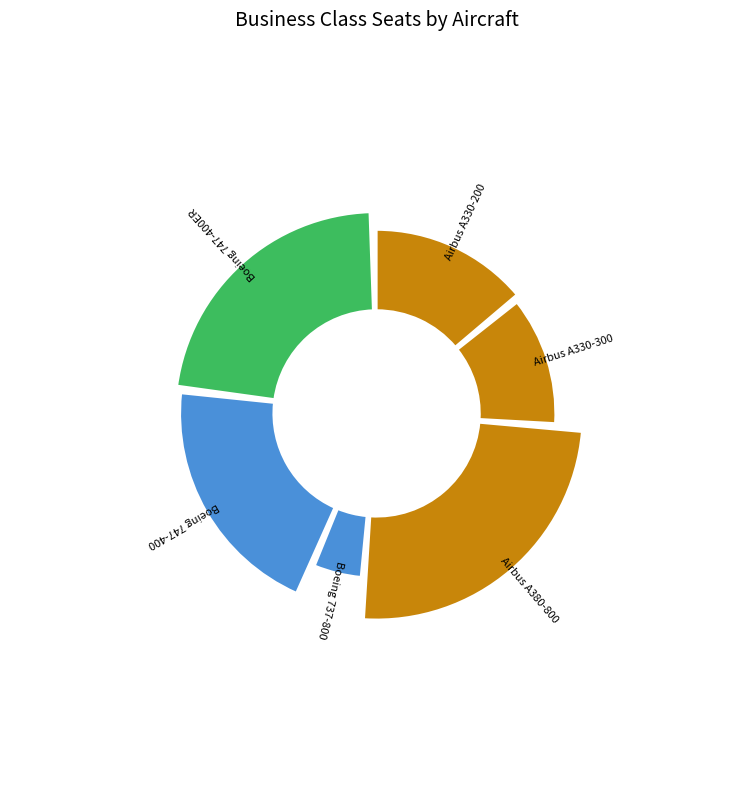

To the nearest percent, what is the difference between the largest and smallest slice percentages?

21%